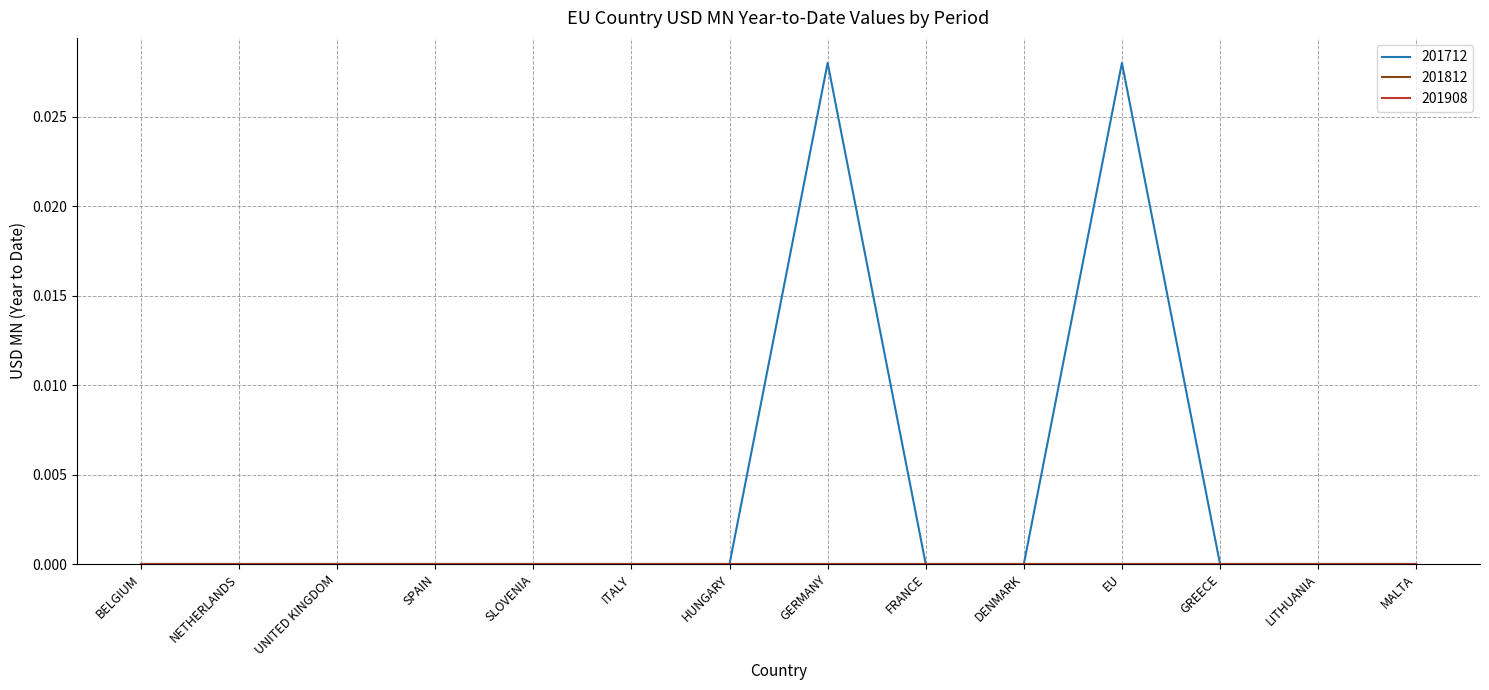

Does the chart display data point markers on the line(s)?

No